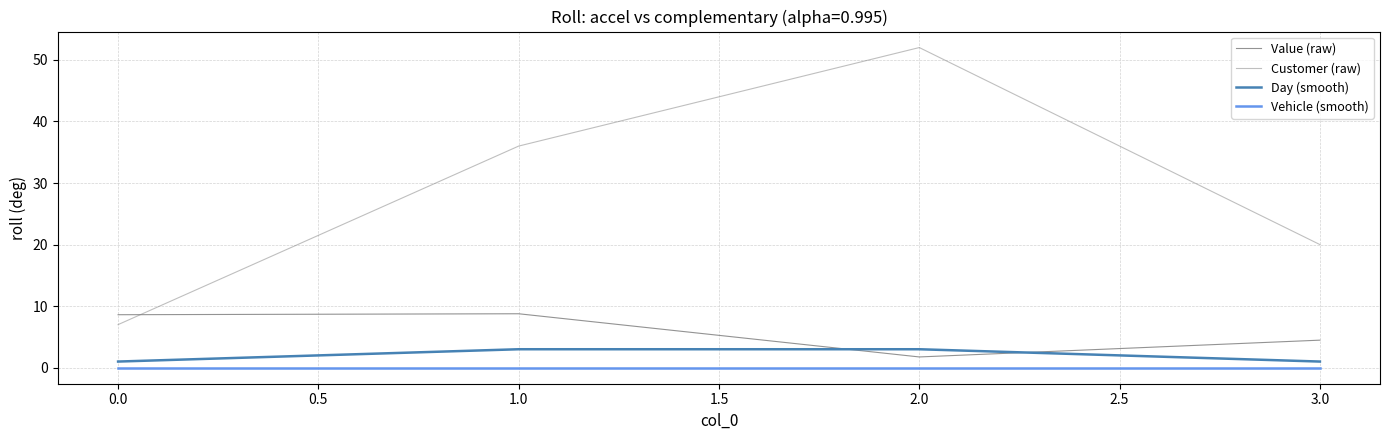

Which series has the largest total across all categories?

Customer (raw)